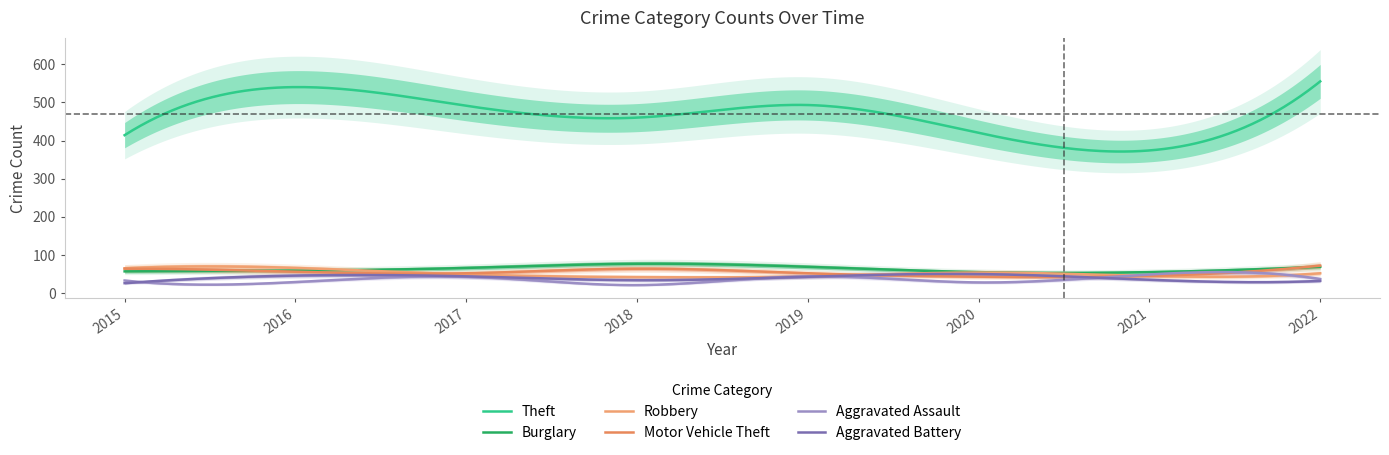

What is the maximum value for Burglary?

77.2